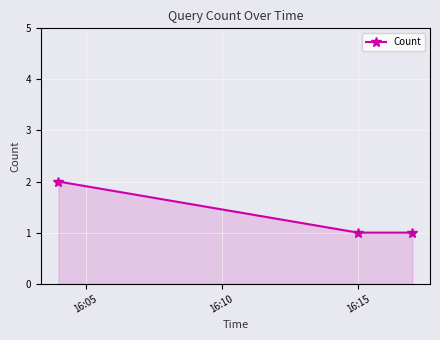

What is the value of the 3rd point from the left?

1